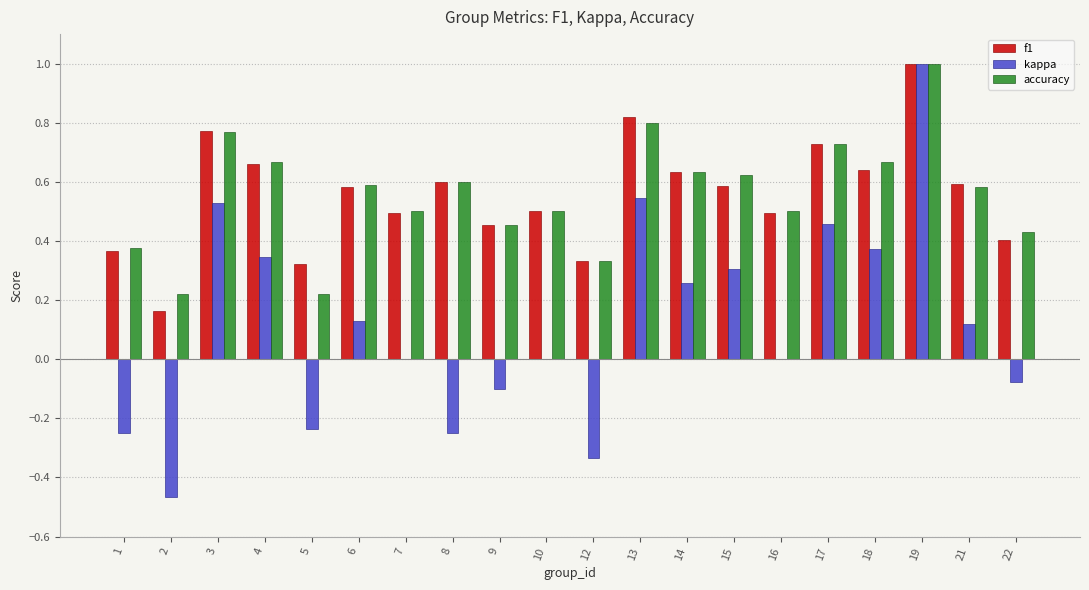

Which series changed the most between 12 and 16?

kappa